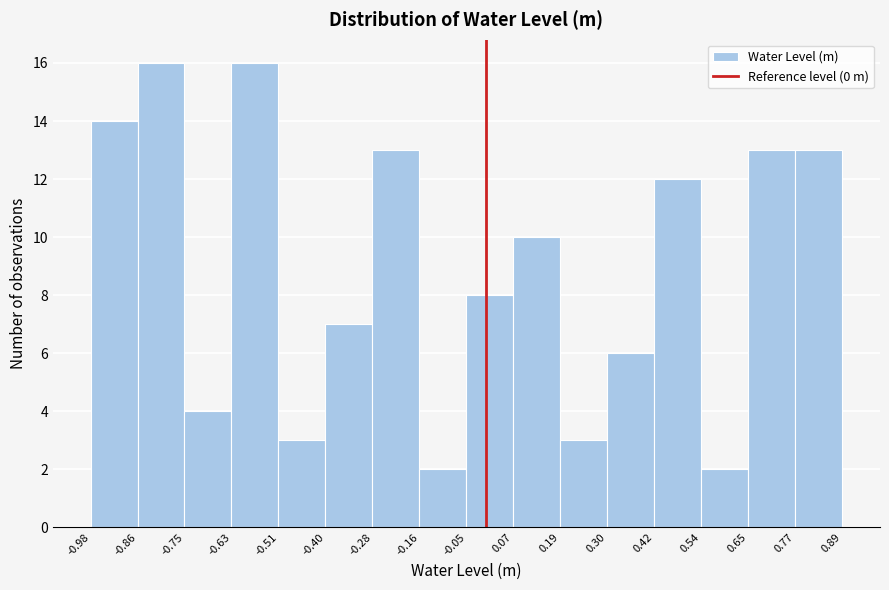

Reading left to right, transcribe this chart: for each bar, give the range it covers on the x-axis and its height. The values are not printed on the chart, so give them approximately, as read against the axis.

-0.98 to -0.86: 14
-0.86 to -0.75: 16
-0.75 to -0.63: 4
-0.63 to -0.51: 16
-0.51 to -0.40: 3
-0.40 to -0.28: 7
-0.28 to -0.16: 13
-0.16 to -0.05: 2
-0.05 to 0.07: 8
0.07 to 0.19: 10
0.19 to 0.30: 3
0.30 to 0.42: 6
0.42 to 0.54: 12
0.54 to 0.65: 2
0.65 to 0.77: 13
0.77 to 0.89: 13